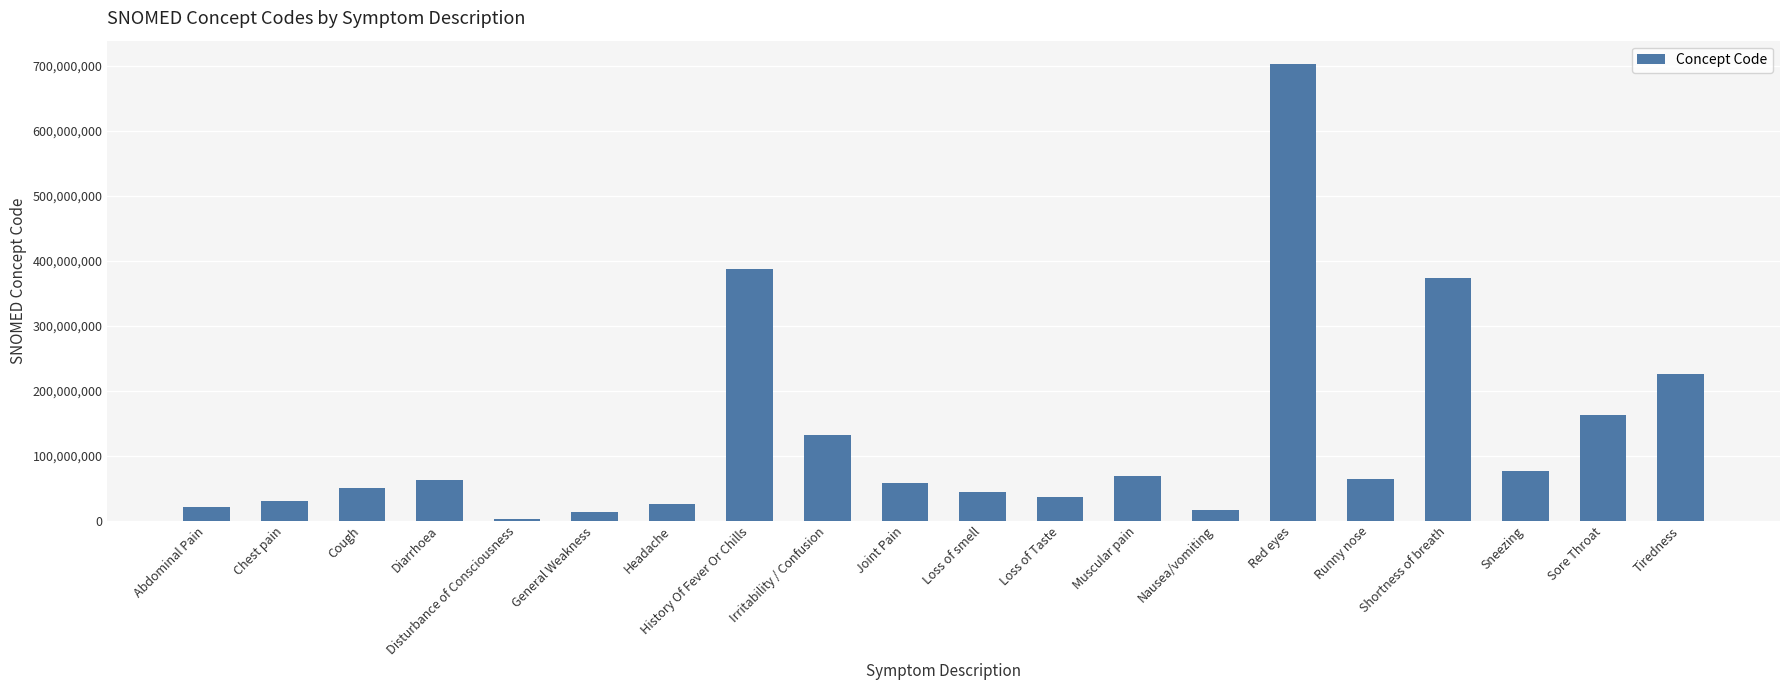

Which category has the lowest value across all series?

Disturbance of Consciousness